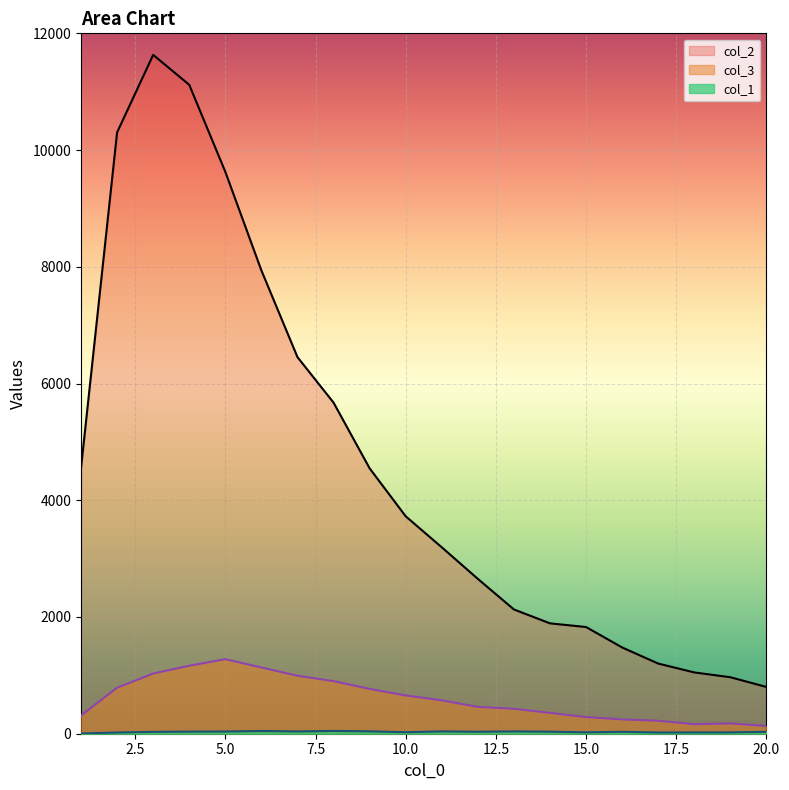

List the labels in order of col_1 value, smallest first.

1, 2, 17, 18, 19, 15, 10, 3, 20, 16, 12, 14, 4, 5, 7, 11, 13, 9, 6, 8